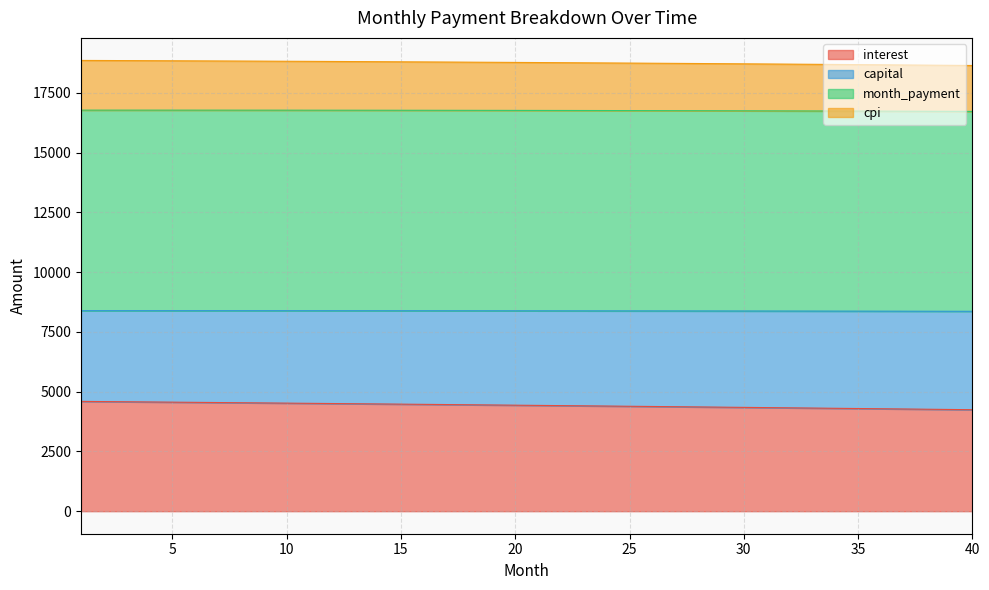

At which label does interest first exceed 4434?

1